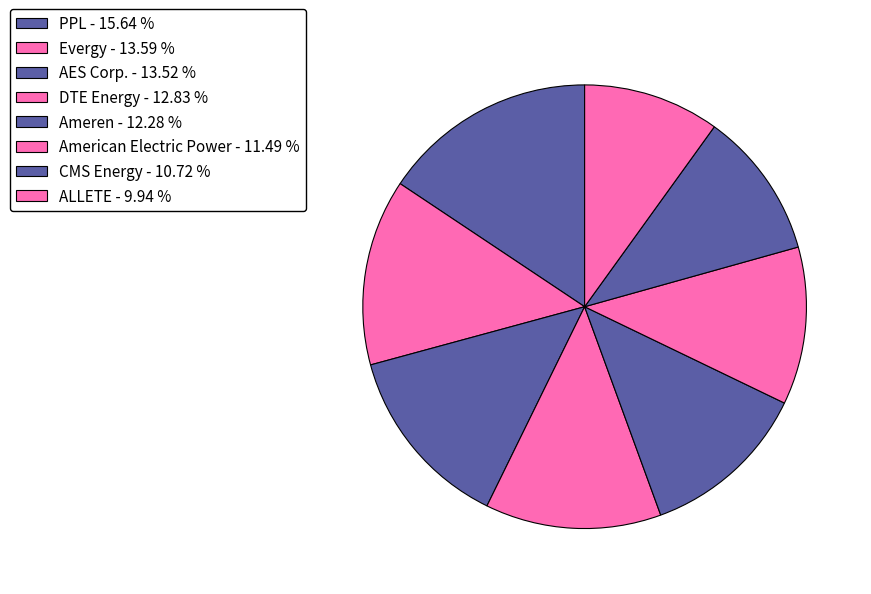

How many slices are in this pie chart?

8